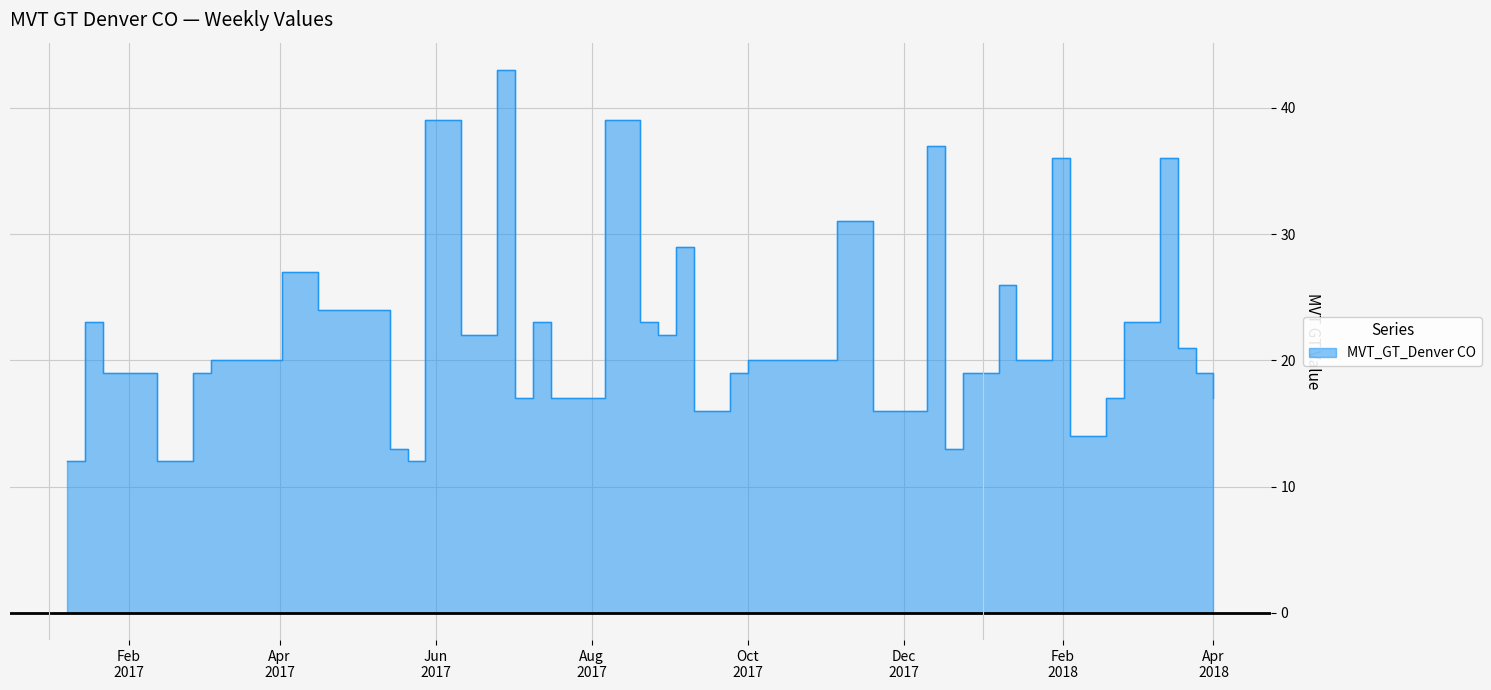

What value does the data have at 2017-11-05, to the nearest 10?

30